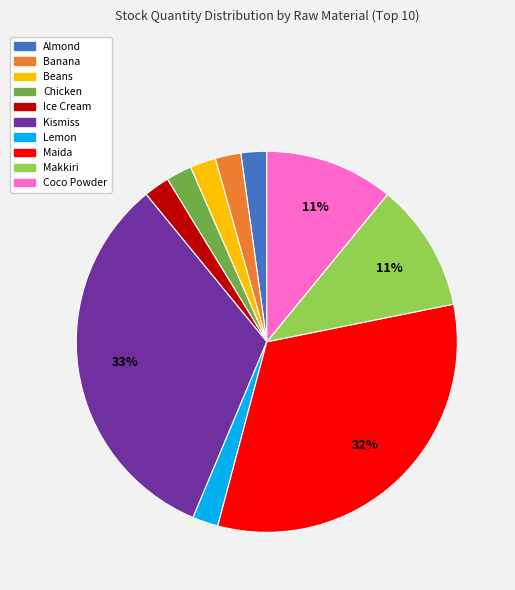

To the nearest percent, what is the average slice percentage?

10%